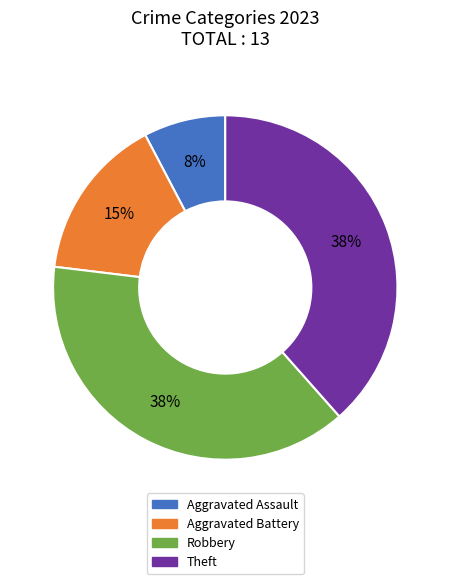

To the nearest percent, what is the average slice percentage?

25%